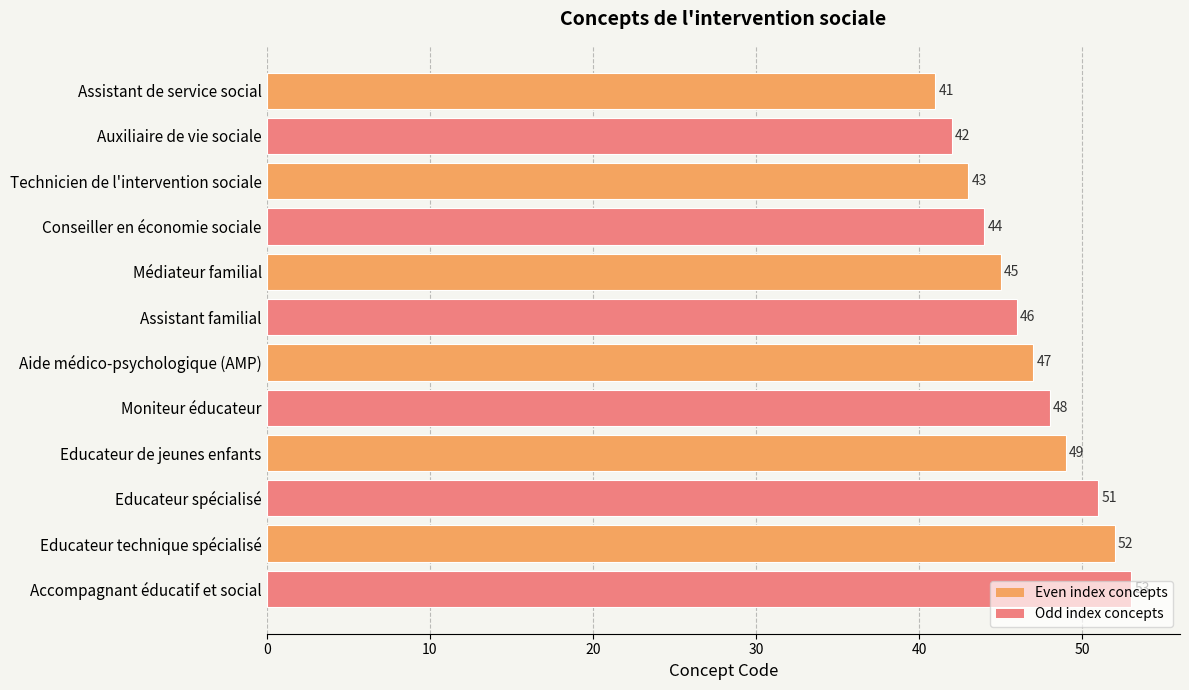

Rank the categories by value from highest to lowest.

Accompagnant éducatif et social, Educateur technique spécialisé, Educateur spécialisé, Educateur de jeunes enfants, Moniteur éducateur, Aide médico-psychologique (AMP), Assistant familial, Médiateur familial, Conseiller en économie sociale, Technicien de l'intervention sociale, Auxiliaire de vie sociale, Assistant de service social